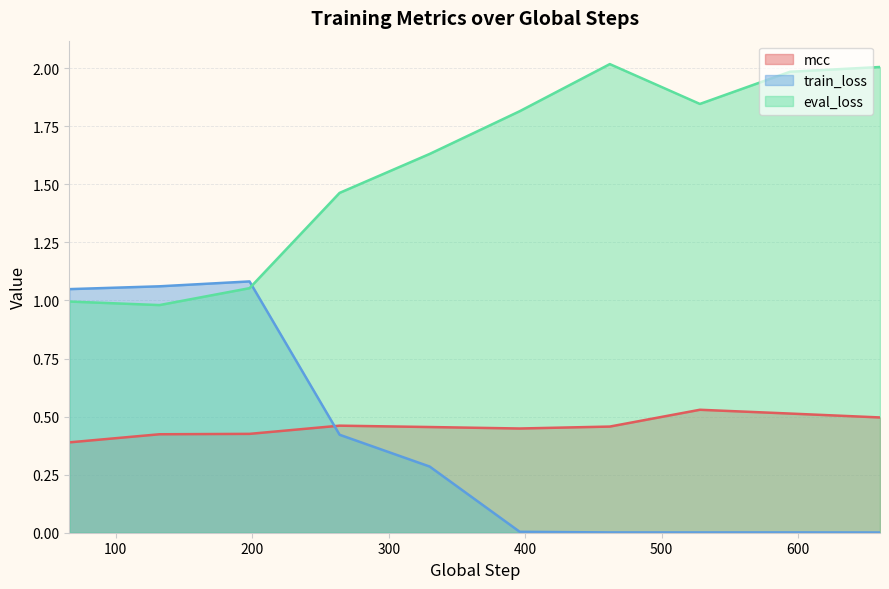

What is the difference between the maximum and minimum values in the eval_loss series?

1.0